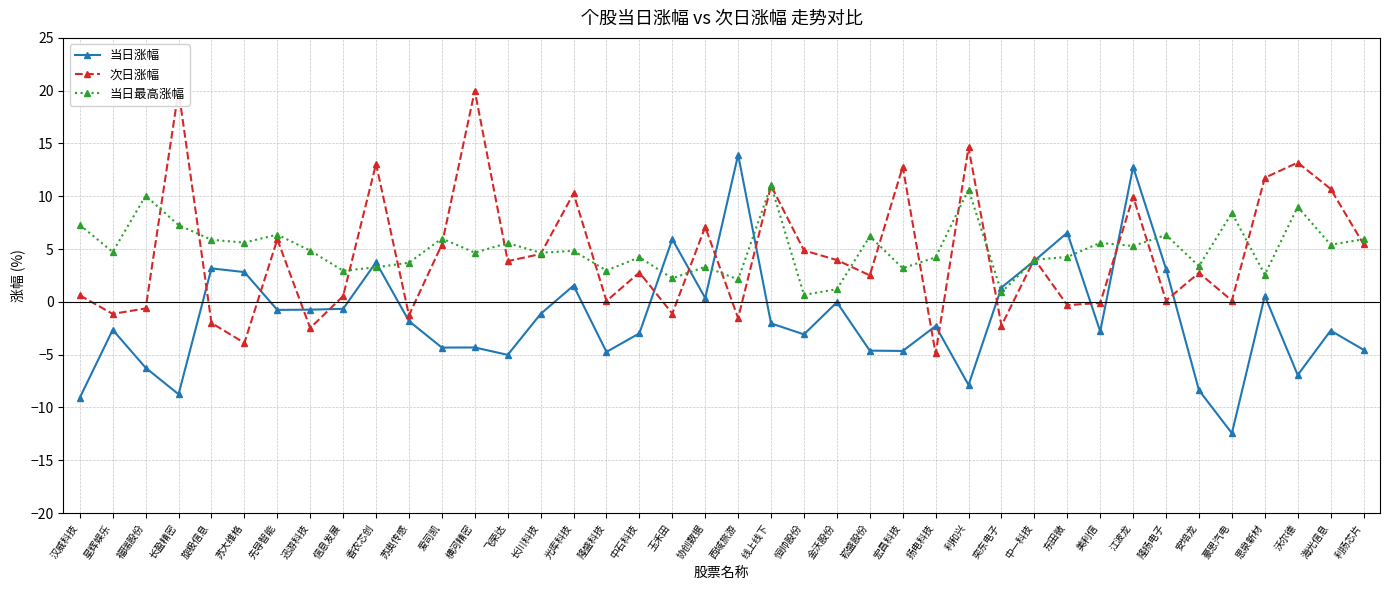

Which series changed the most between 东田微 and 安培龙?

当日涨幅